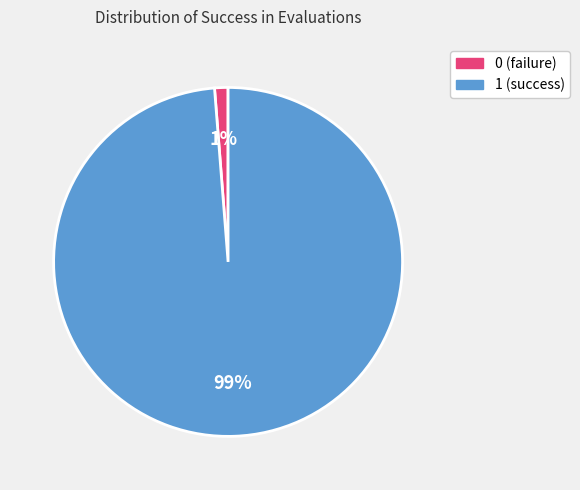

To the nearest percent, what is the difference between the 0 and 1 slice percentages?

98%